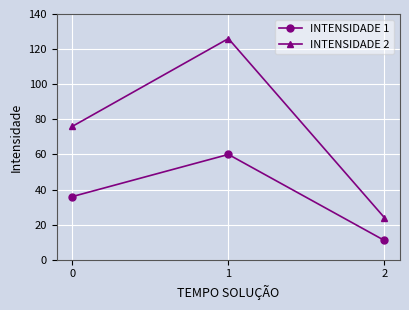

What value does the INTENSIDADE 2 series have at 1, to the nearest 50?

150